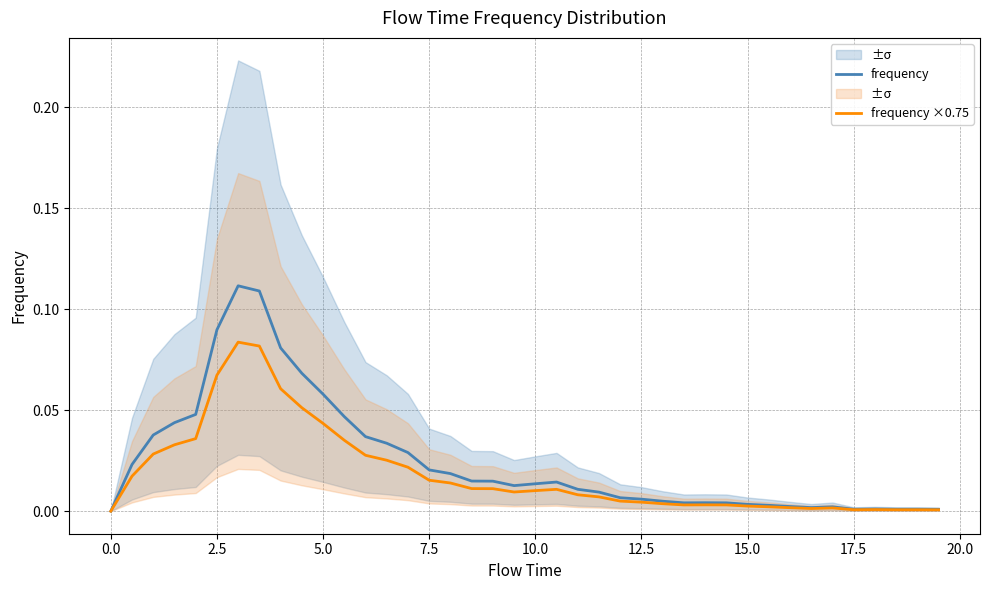

What is the sum of all frequency values?

1.0